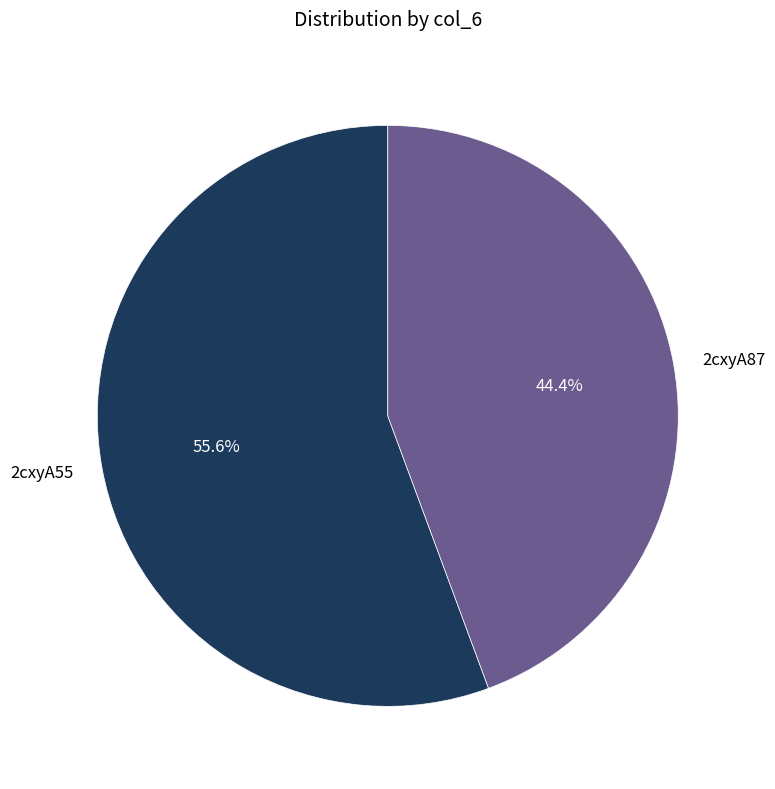

Is there any slice that represents more than half of the pie?

Yes